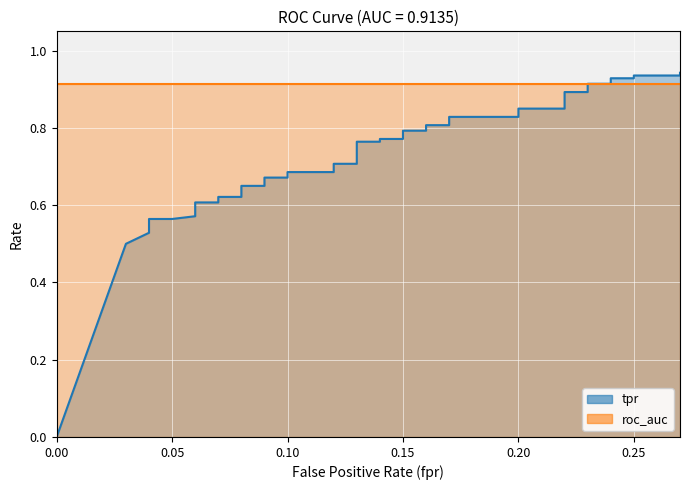

Reading right to left, list all the values displayed in this chart.

0.9	0.9	0.9	0.9	0.9	0.9	0.9	0.9	0.9	0.8	0.8	0.8	0.8	0.8	0.8	0.8	0.8	0.8	0.8	0.8	0.8	0.7	0.7	0.7	0.7	0.7	0.7	0.7	0.7	0.6	0.6	0.6	0.6	0.6	0.6	0.6	0.6	0.5	0.5	0.0